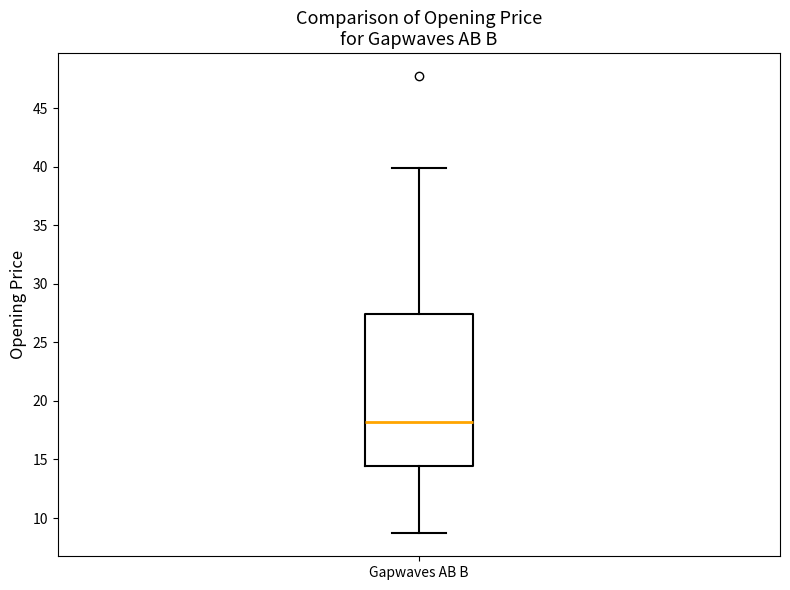

Where does the upper whisker of the box for Gapwaves AB B end on the y-axis? The values are not printed on the chart, so give them approximately, as read against the axis.

40.0